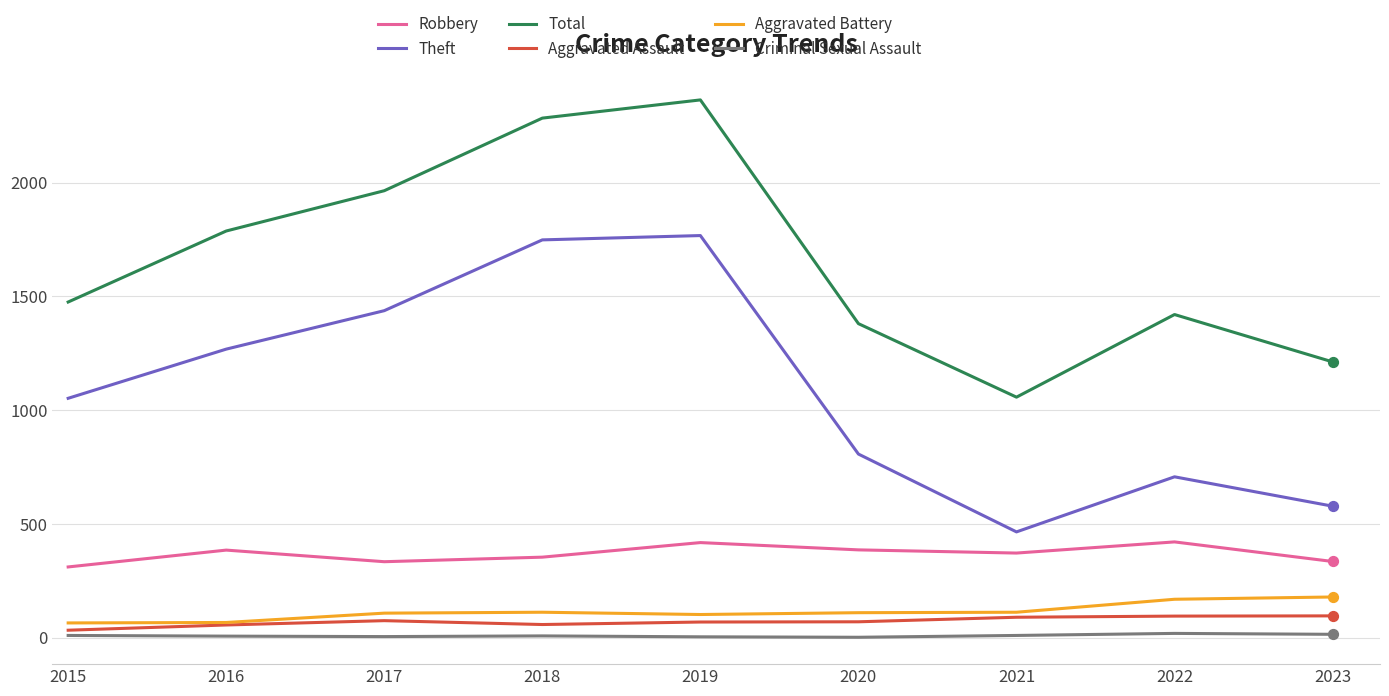

What is the total value across all series at 2017?

3923